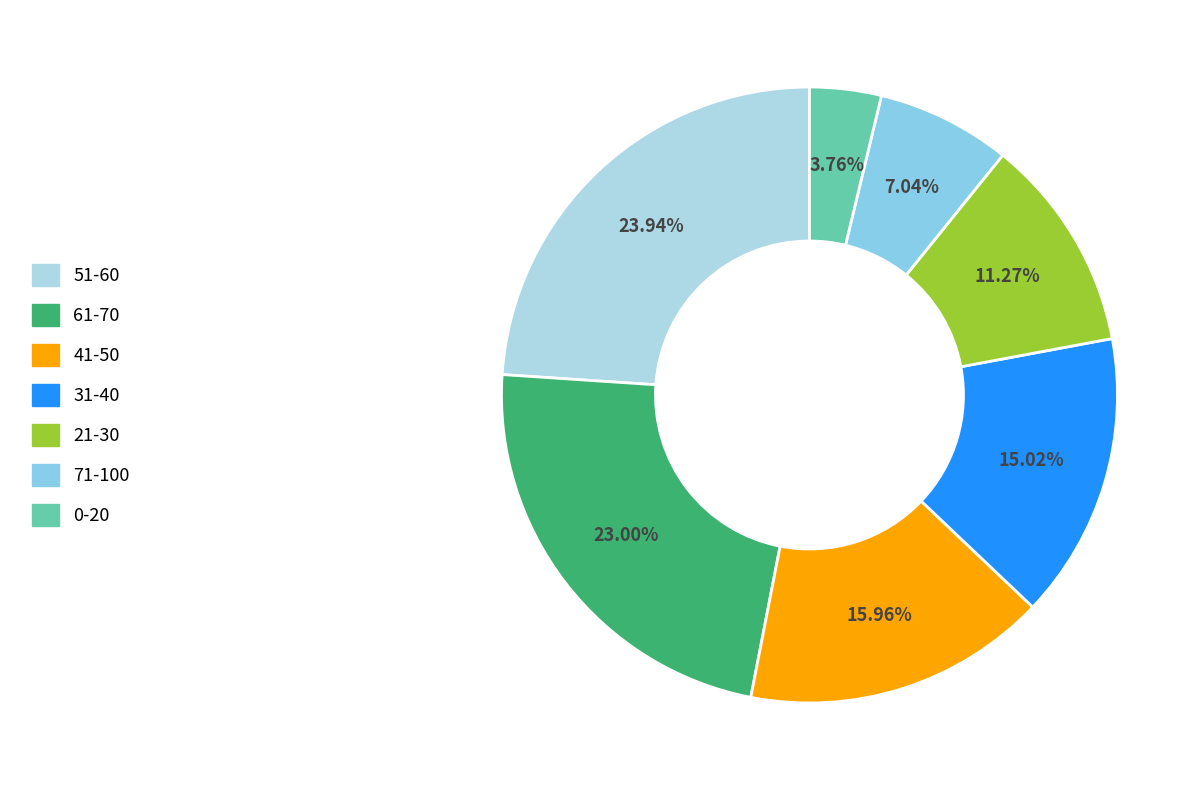

Which category has the biggest portion of the pie?

51-60